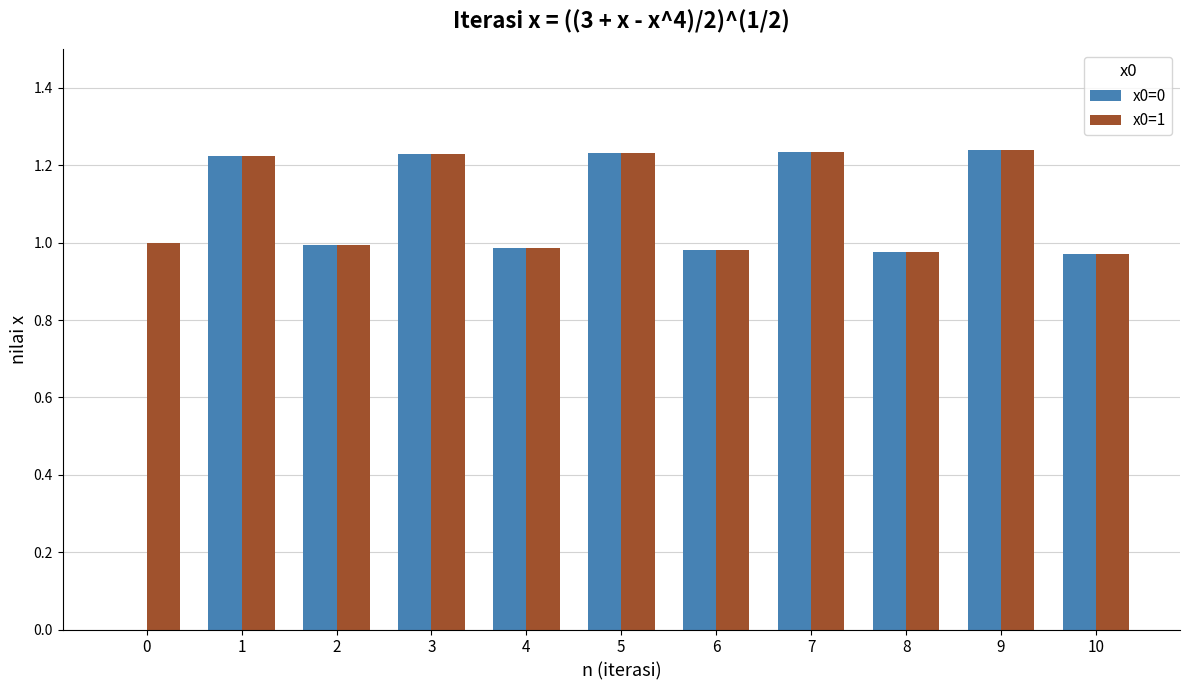

What are all the series names shown in the legend?

x0=0, x0=1